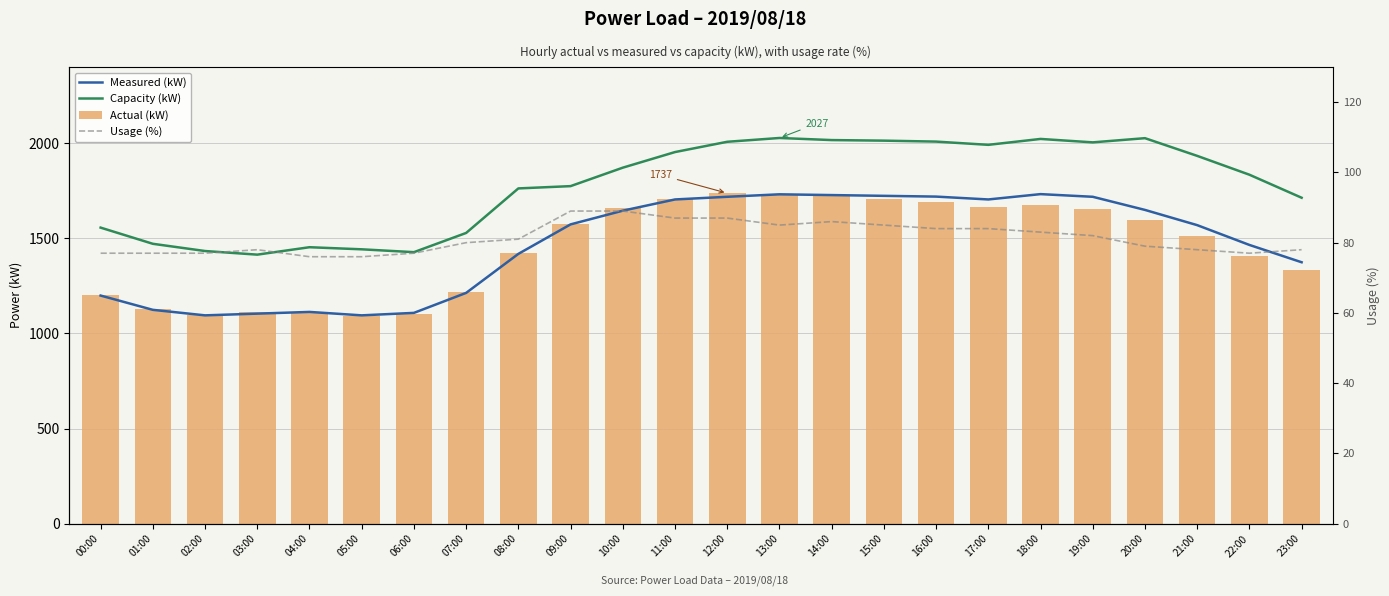

Are the bars grouped side by side (vs. stacked)?

Yes